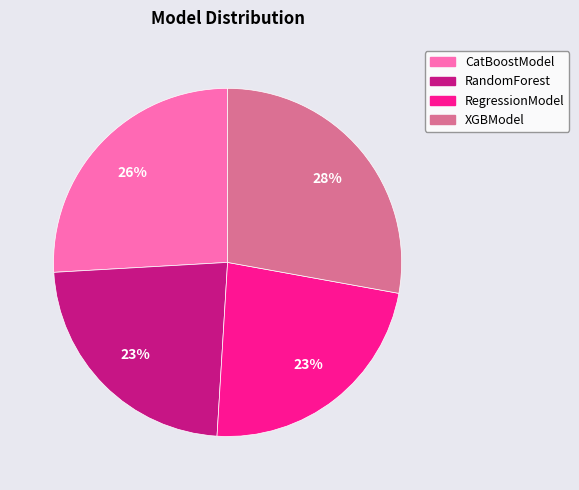

What is the largest slice in the pie chart?

XGBModel